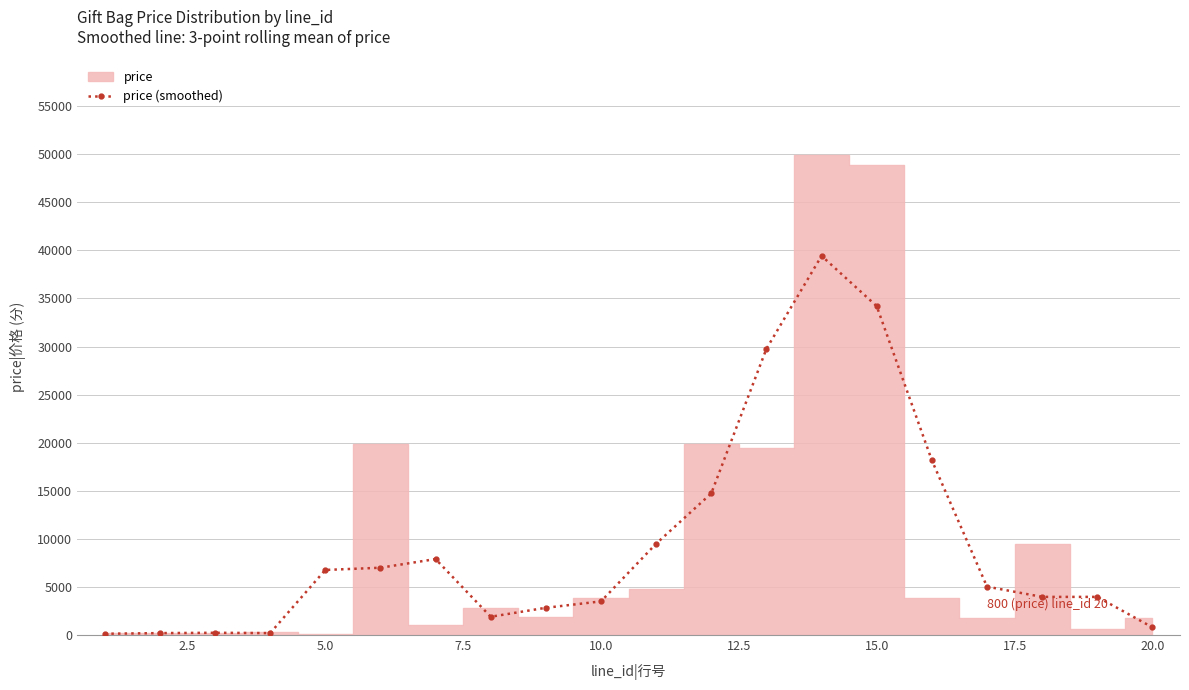

The value at 15.0 is 14106.5. True or false?

False